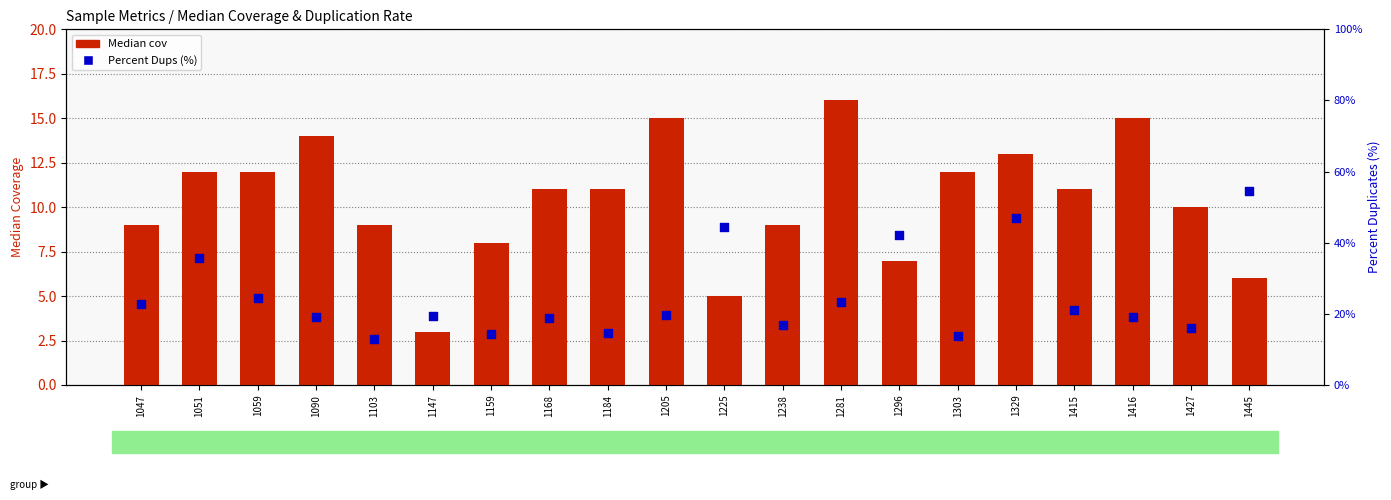

What is the total value across all series at 1051?

47.8